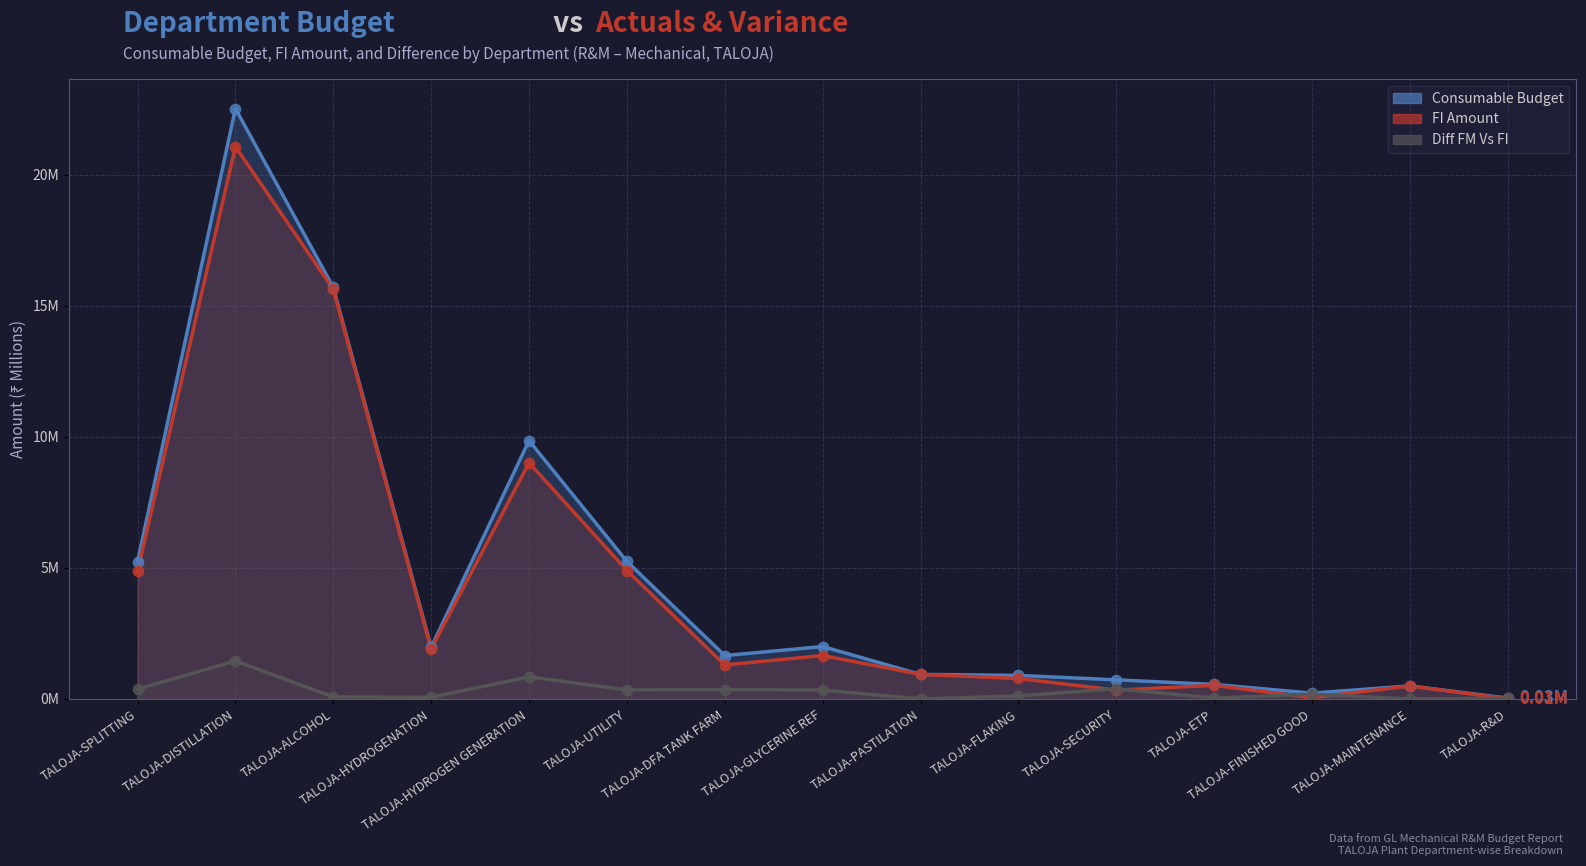

Is the value of Diff FM Vs FI at TALOJA-ETP greater than the value of FI Amount at TALOJA-ALCOHOL?

No